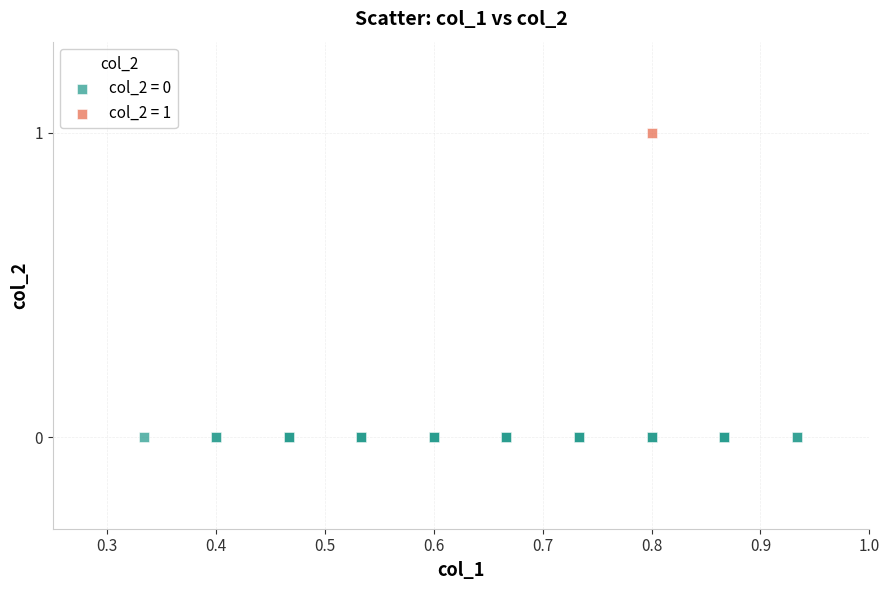

What are all the series names shown in the legend?

col_2 = 0, col_2 = 1